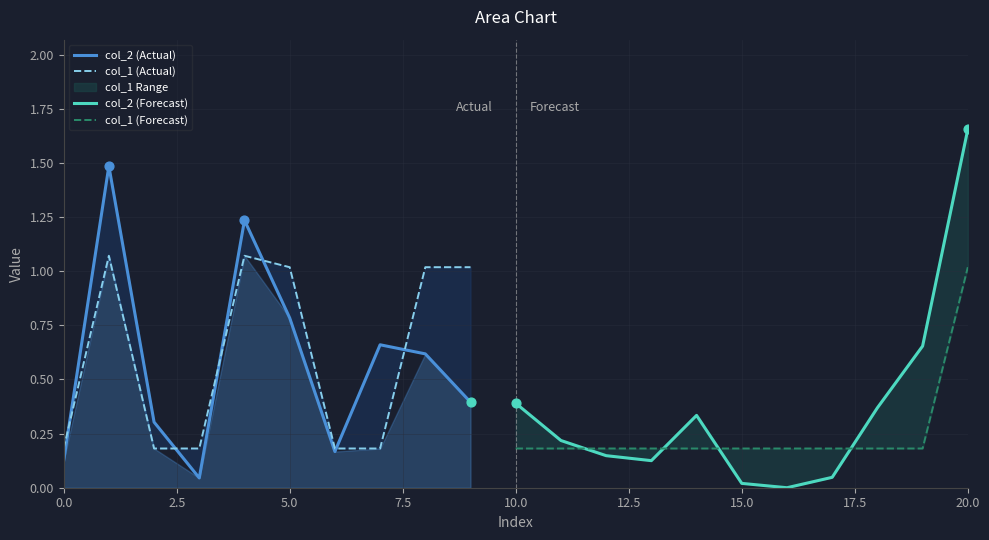

What is the total value across all series at 11?

0.4